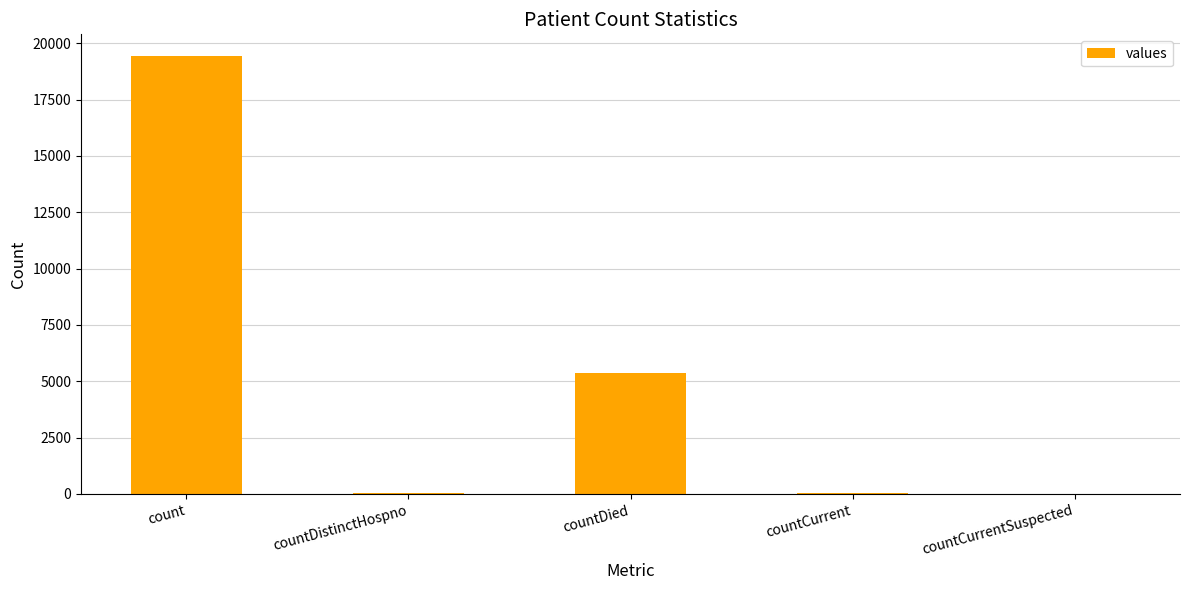

The value at countDistinctHospno is 38. True or false?

True